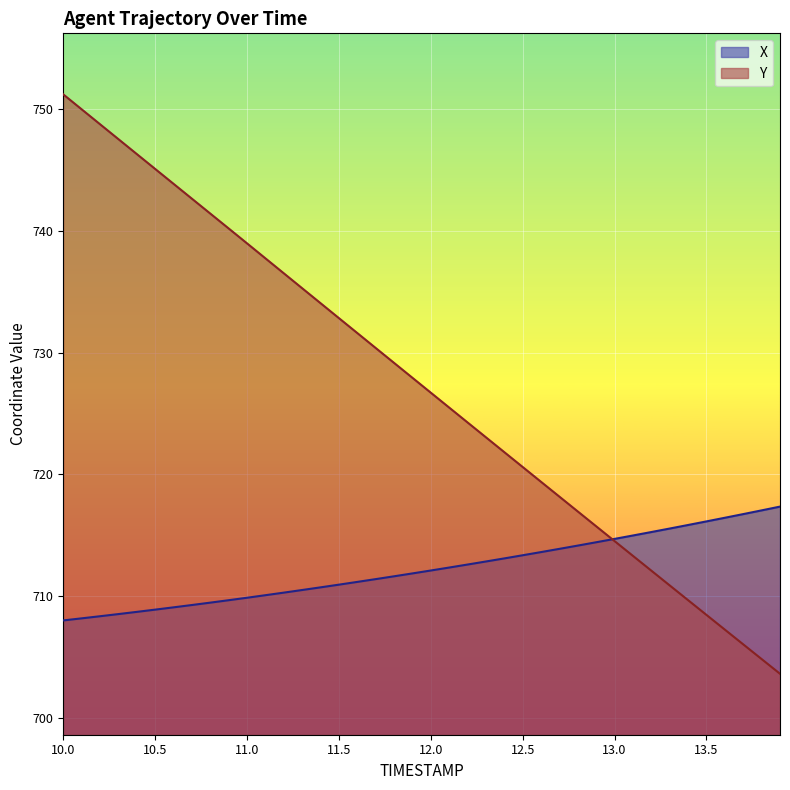

Which series has the widest spread of values?

Y